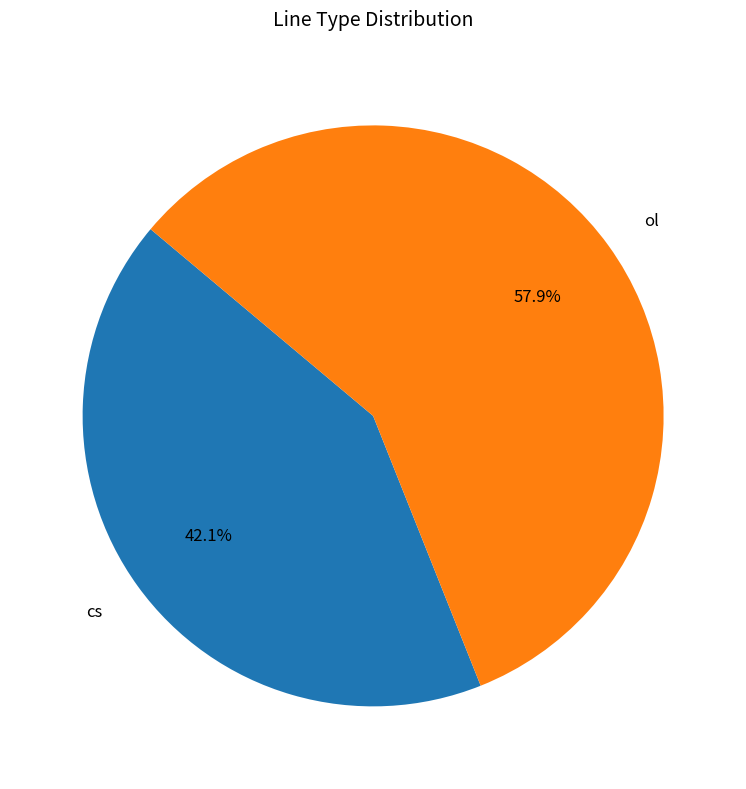

What is the largest slice in the pie chart?

ol